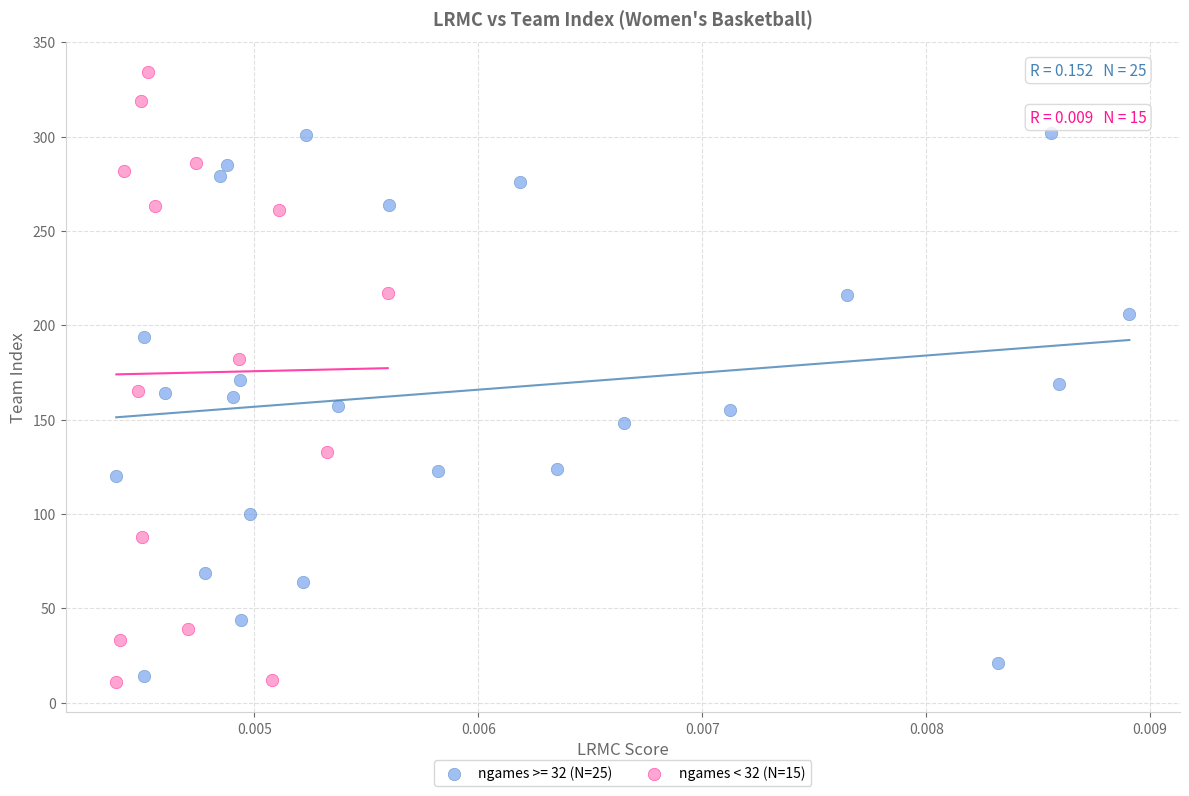

Which series has the widest spread of Y values?

ngames < 32 (N=15)